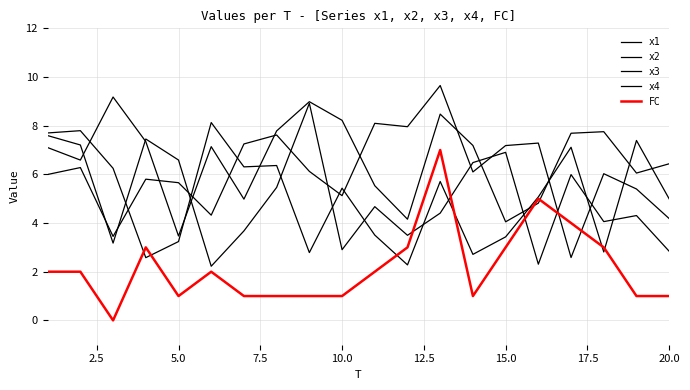

Reading left to right, transcribe all the data shown in this chart.

x1: 7.1	6.6	9.2	7.3	3.5	7.1	5.0	7.8	9.0	8.2	5.5	4.2	8.5	7.2	4.1	4.8	7.7	7.8	6.1	6.4
x2: 7.7	7.8	6.2	2.6	3.2	8.1	6.3	6.4	2.8	5.4	3.5	2.3	5.7	2.7	3.4	5.1	7.1	2.8	7.4	5.0
x3: 7.6	7.2	3.2	7.5	6.6	2.2	3.7	5.5	8.9	2.9	4.7	3.5	4.4	6.5	6.9	2.3	6.0	4.1	4.3	2.8
x4: 6.0	6.3	3.5	5.8	5.7	4.3	7.2	7.6	6.1	5.1	8.1	8.0	9.7	6.1	7.2	7.3	2.6	6.0	5.4	4.2
FC: 2.0	2.0	0.0	3.0	1.0	2.0	1.0	1.0	1.0	1.0	2.0	3.0	7.0	1.0	3.0	5.0	4.0	3.0	1.0	1.0